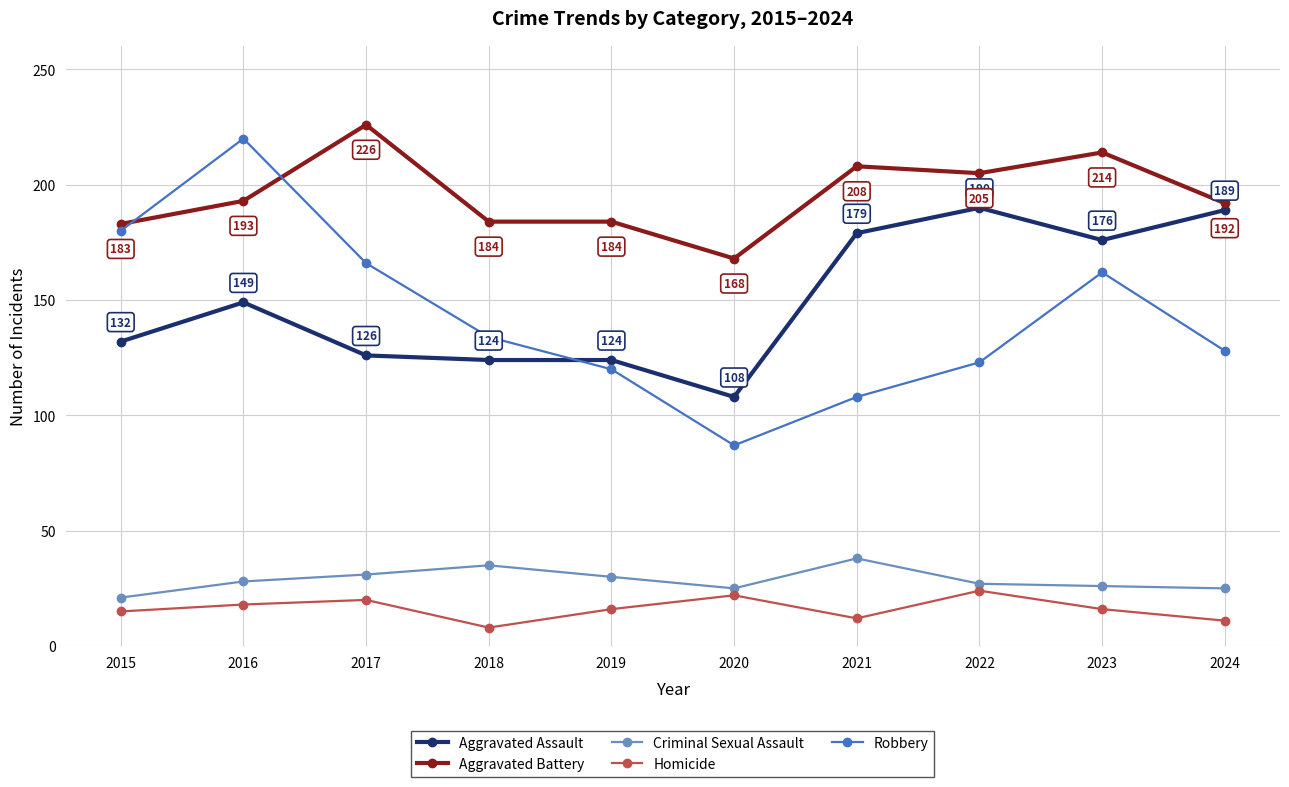

Count the number of data series in this chart.

5